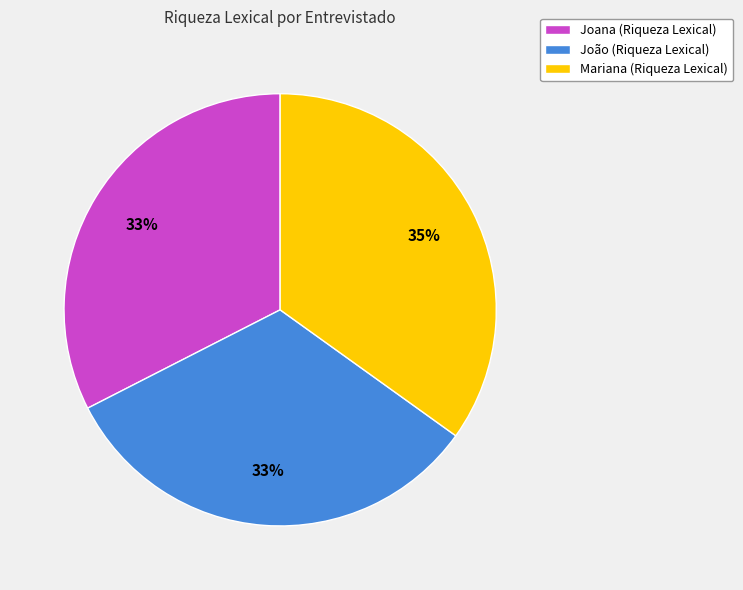

Is it true that Mariana is 35% of the pie?

True